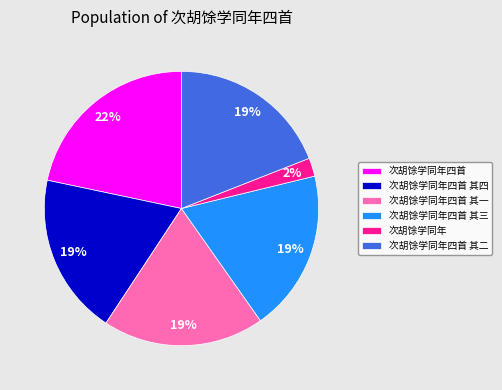

How many slices are in this pie chart?

6